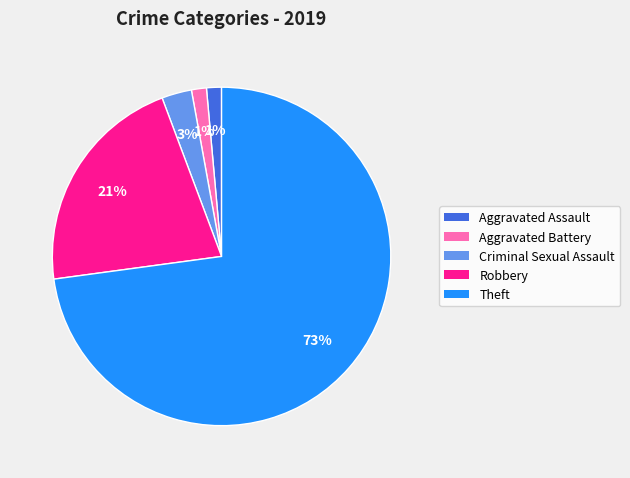

Between Aggravated Assault and Criminal Sexual Assault, which is larger?

Criminal Sexual Assault